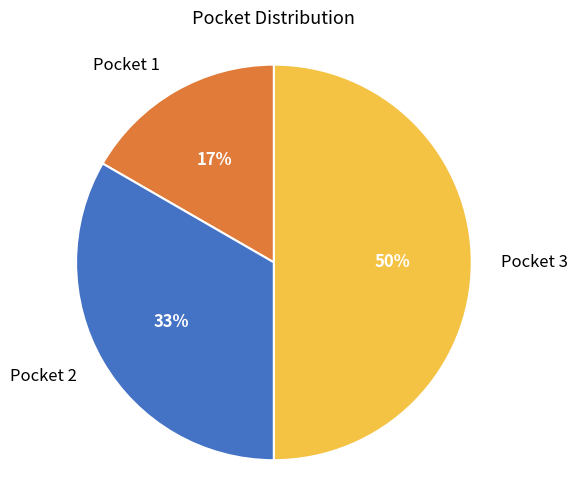

What is the smallest slice in the pie chart?

Pocket 1